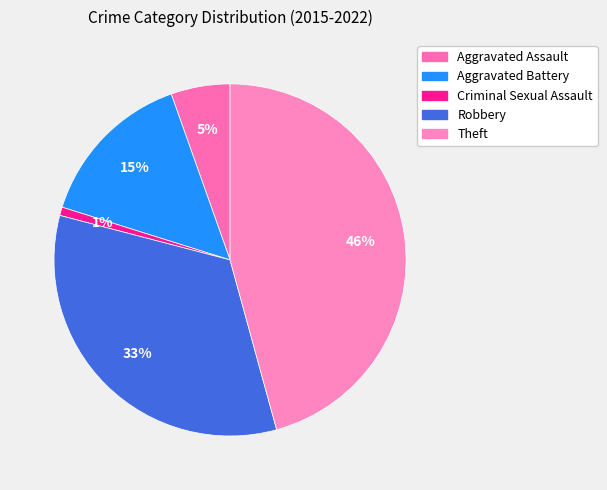

How many segments does this pie chart have?

5